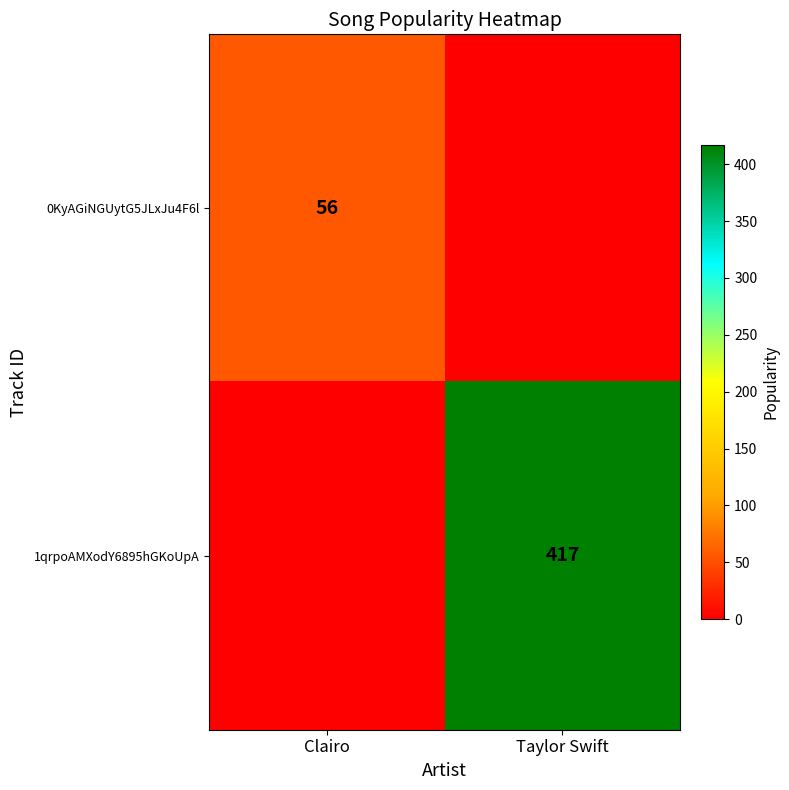

Is the value of 0KyAGiNGUytG5JLxJu4F6l at Clairo greater than the value of 1qrpoAMXodY6895hGKoUpA at Taylor Swift?

No